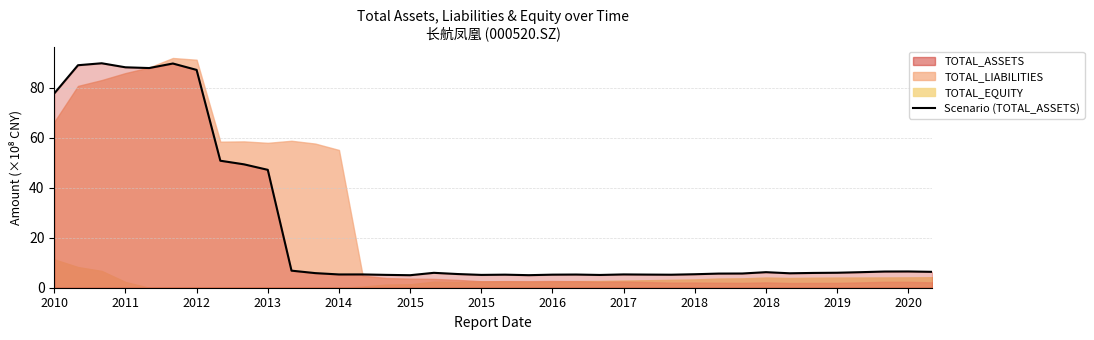

The chart shows a value of 8.6 at 14. True or false?

False